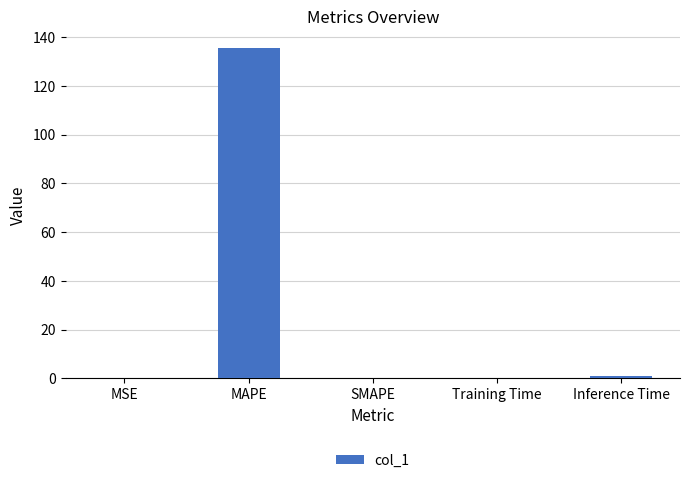

The value at MAPE is 135.7. True or false?

True